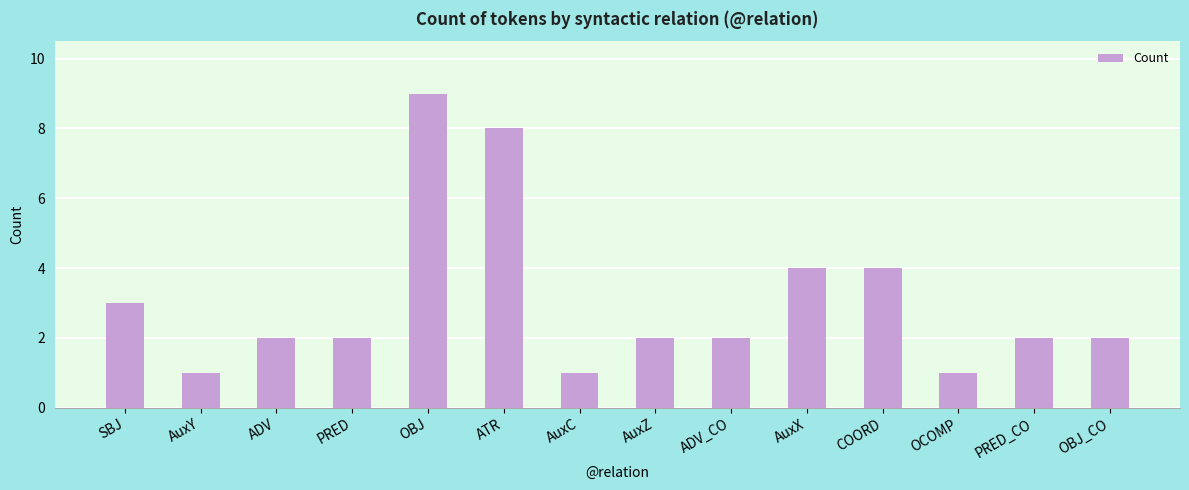

How many series are shown in this chart?

1